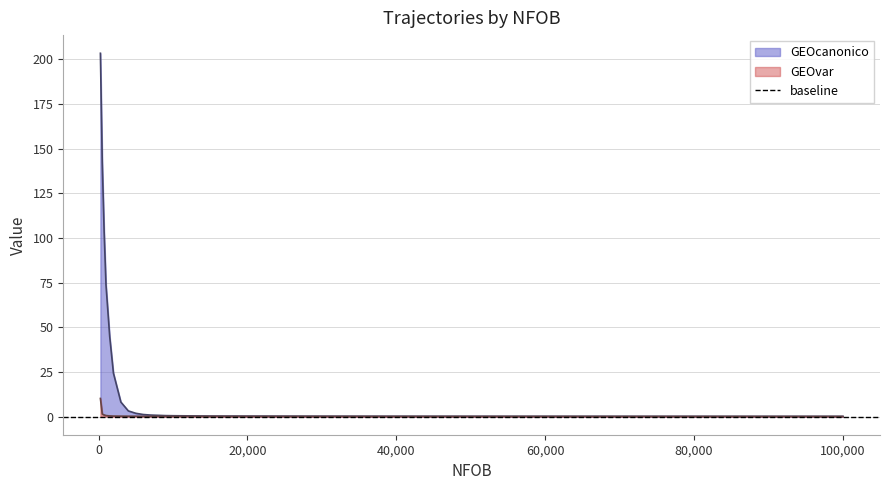

What is the difference between the highest and lowest values at 8000?

0.6